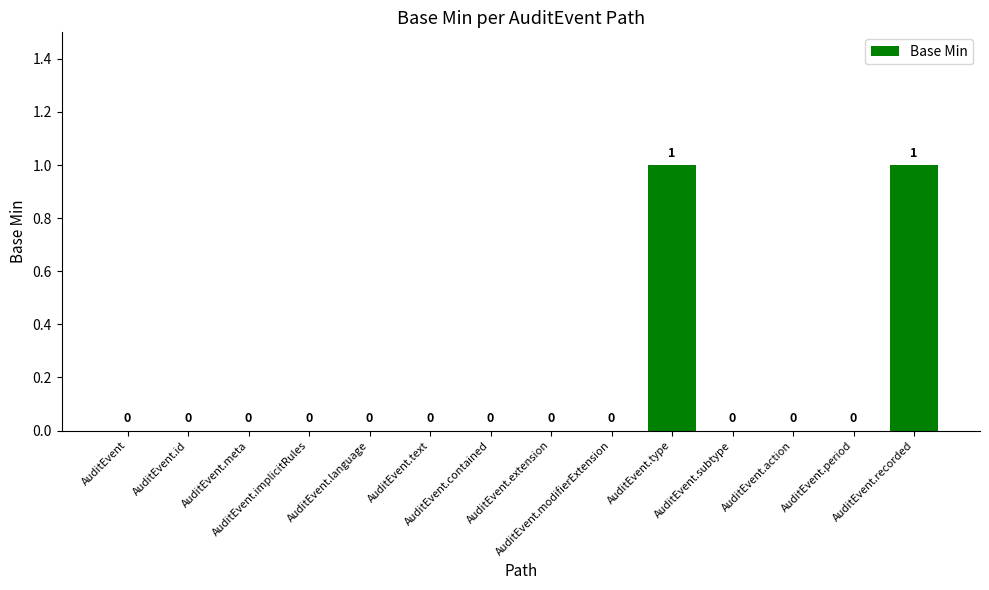

What is the maximum value shown in the chart?

1